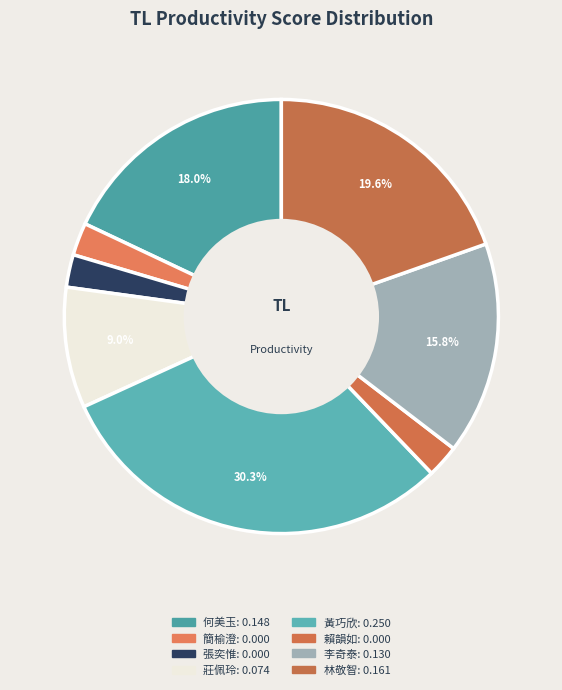

How many segments does this pie chart have?

8